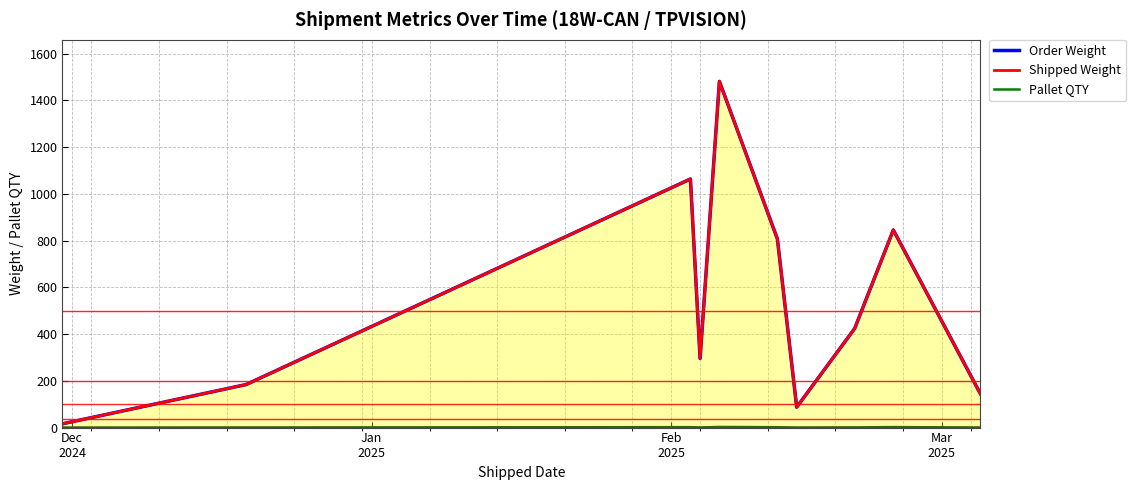

Where does the Order Weight series first go above 423?

Feb
2025